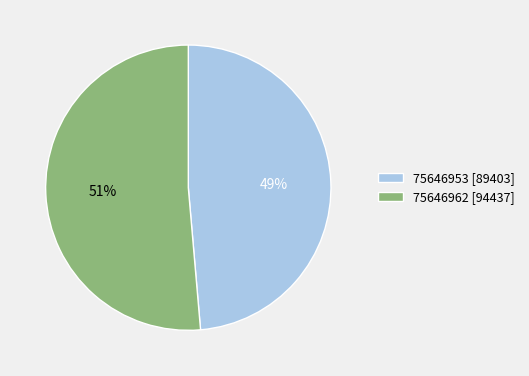

Which has a higher value, 75646962 or 75646953?

75646962